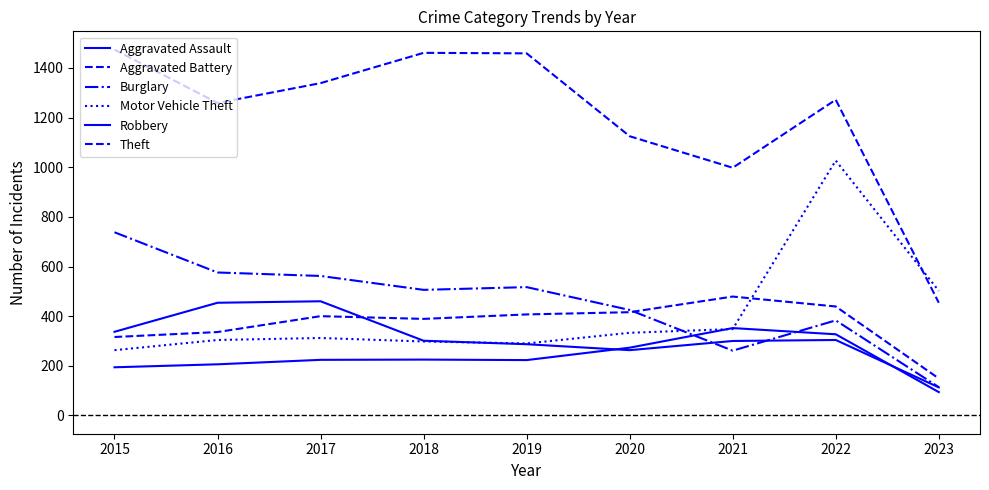

The Motor Vehicle Theft series shows 695 at 2023. True or false?

False